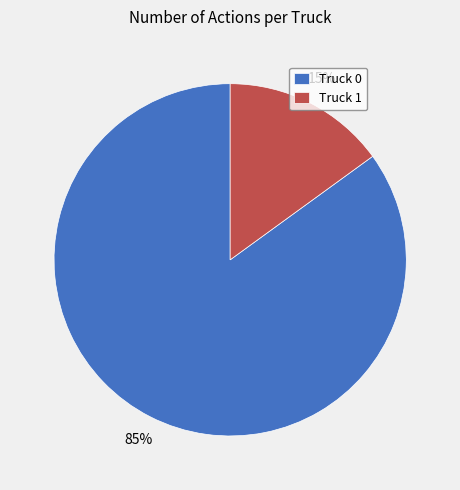

To the nearest percent, what is the combined percentage of Truck 0 and Truck 1?

100%